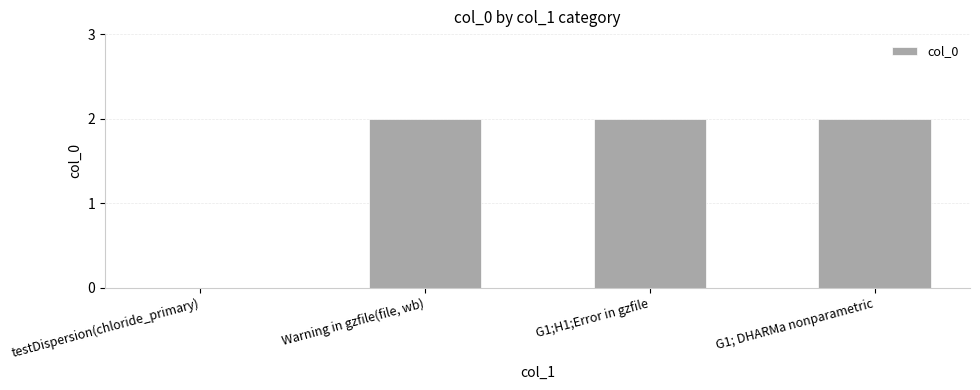

How many positive values are there?

3